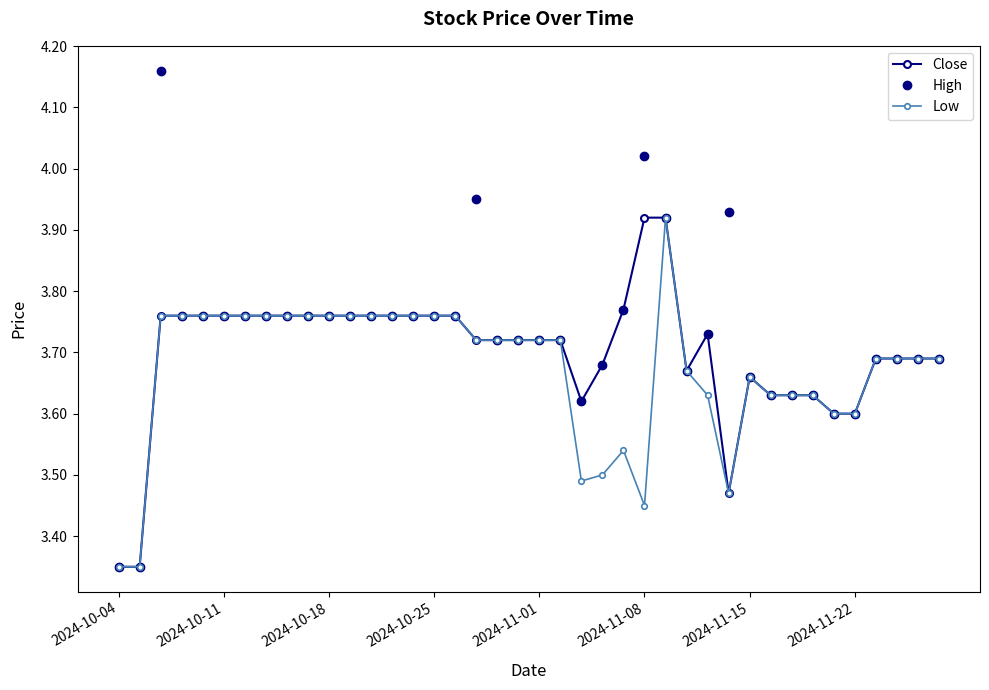

Count the Low values in the range 3 to 4.

40